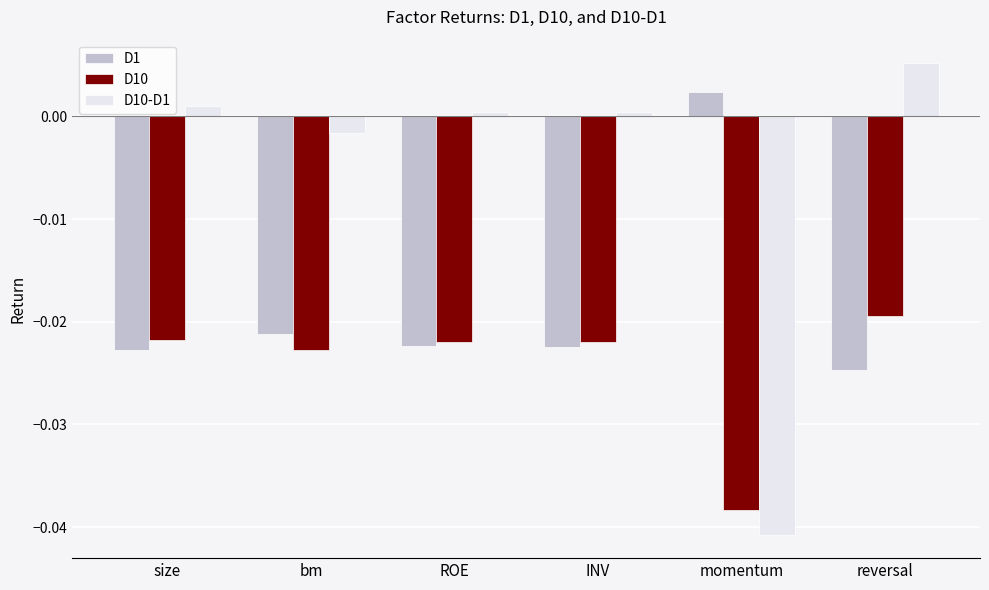

List the series in order of their overall mean, highest first.

D10-D1, D1, D10